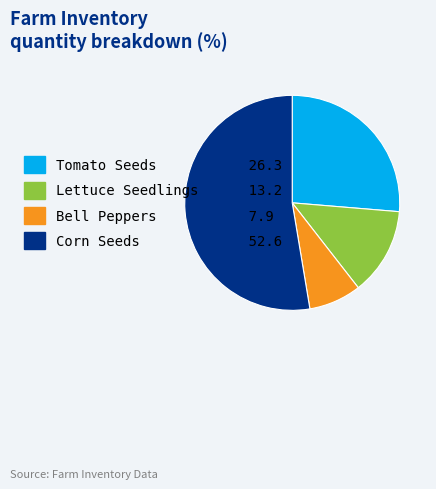

What is the smallest slice in the pie chart?

Bell Peppers